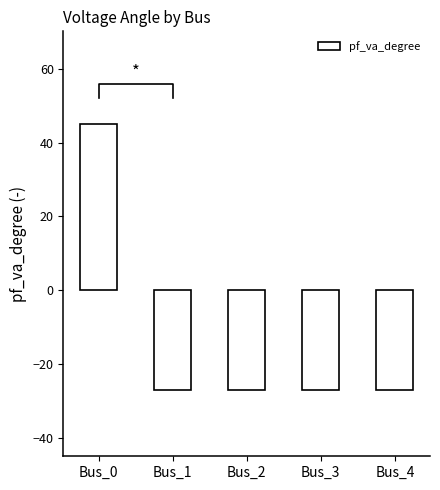

How many bars are there in total?

5